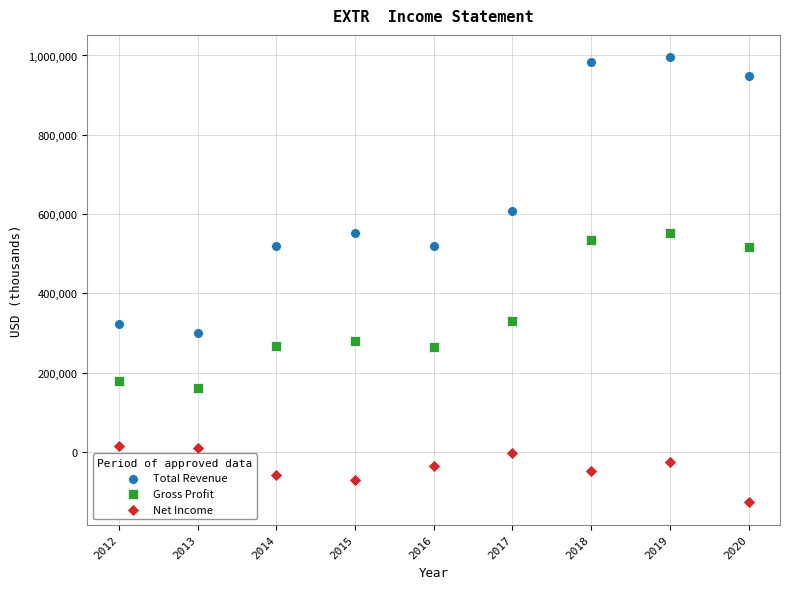

In the Total Revenue series, what Y value is closest to 647550?

607100